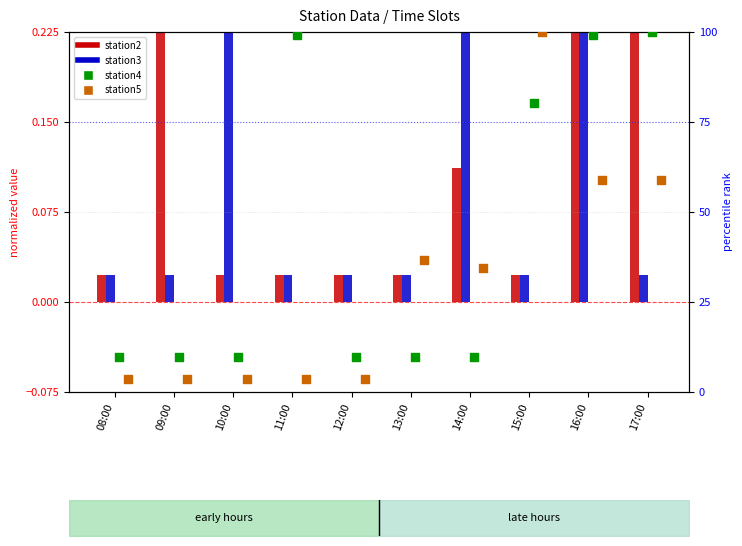

Which series has the widest spread of Y values?

station5